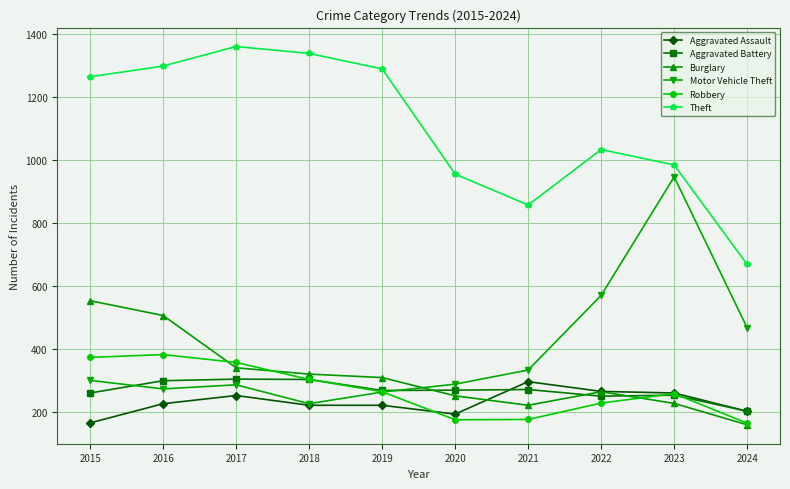

Where does the Burglary series first go above 308?

2015